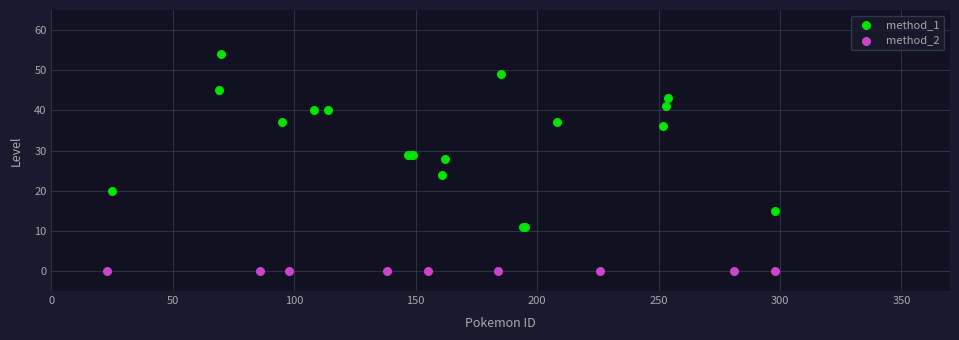

Which series reaches the minimum Y coordinate?

method_2